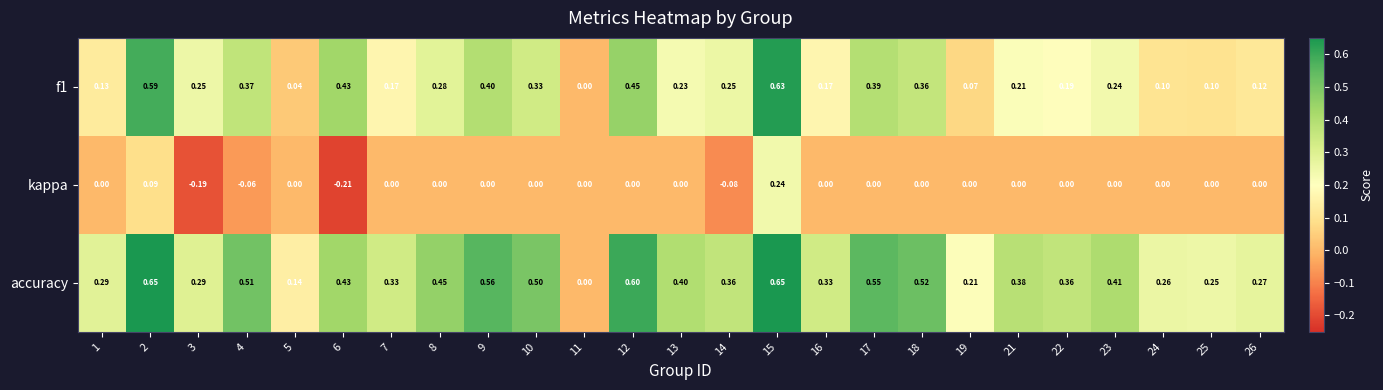

Which series has the largest range (max minus min)?

accuracy